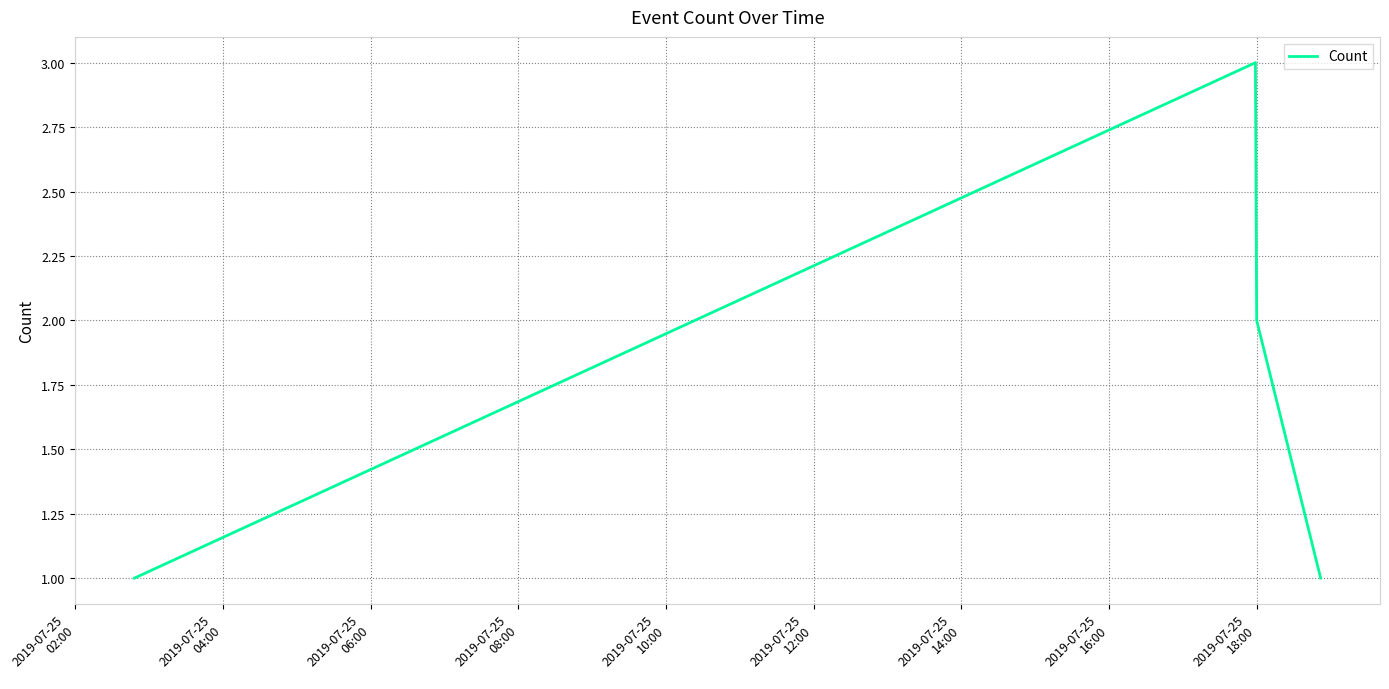

True or false: the data has more than 1 interior local peaks.

False